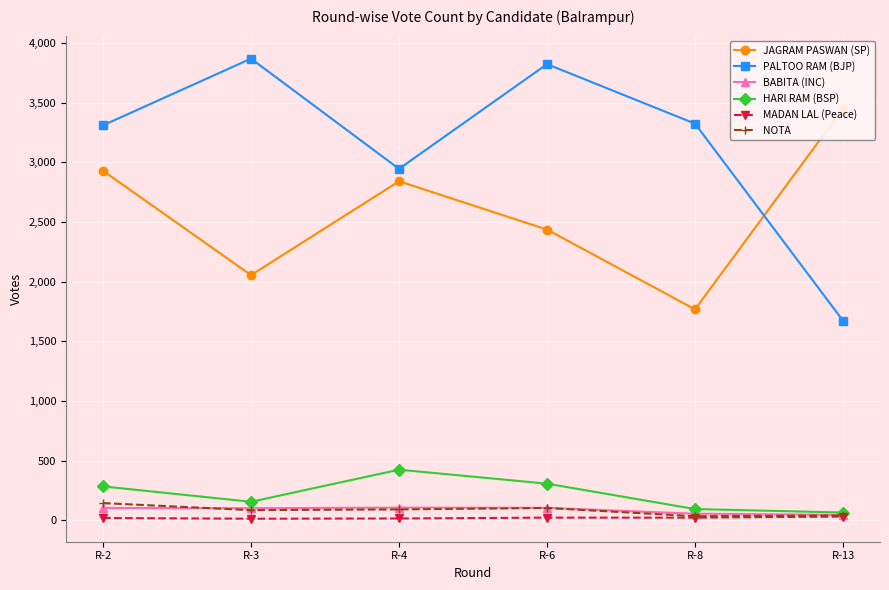

True or false: BABITA (INC) has more than 0 interior local peaks.

True